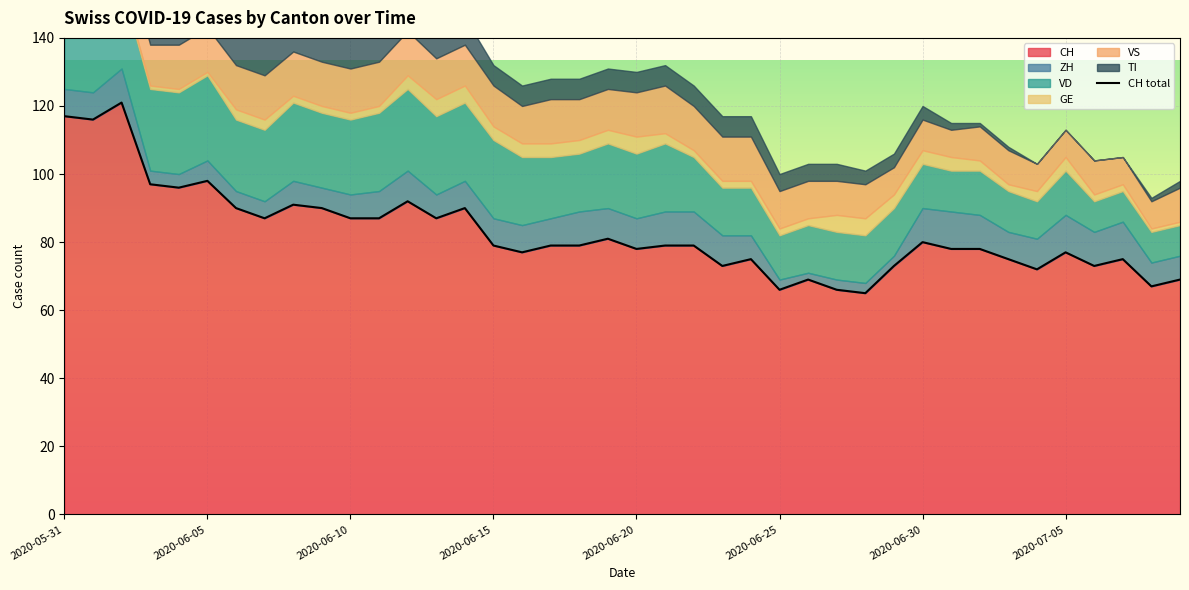

True or false: the data shows 52 at 32.

False